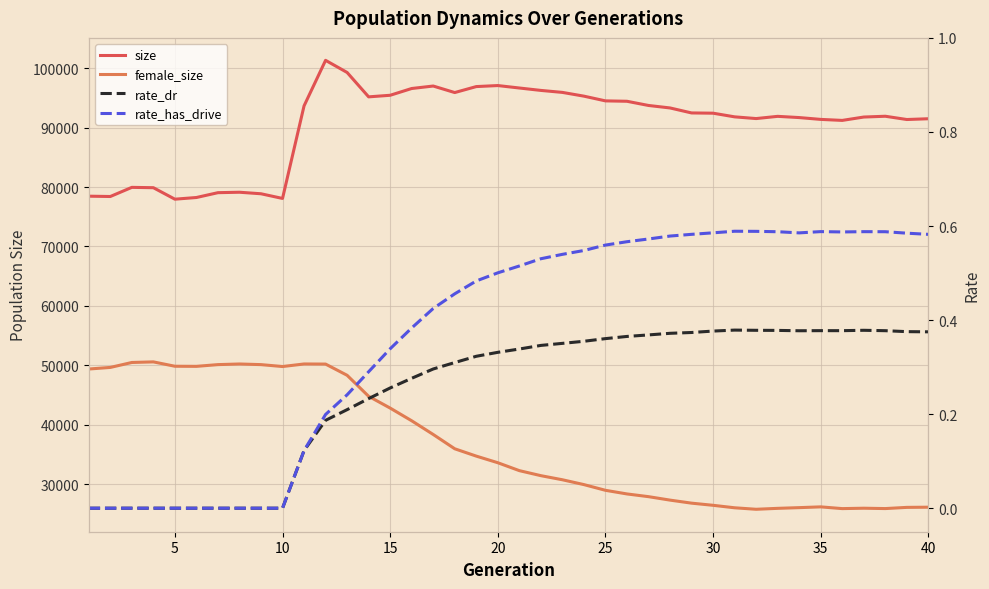

In size, how many points are lower than both neighbors (excluding endpoints)?

8